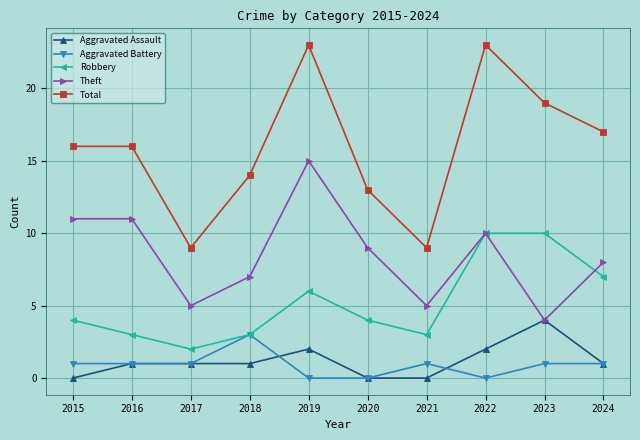

Is the value of Total at 2020 greater than the value of Aggravated Assault at 2015?

Yes